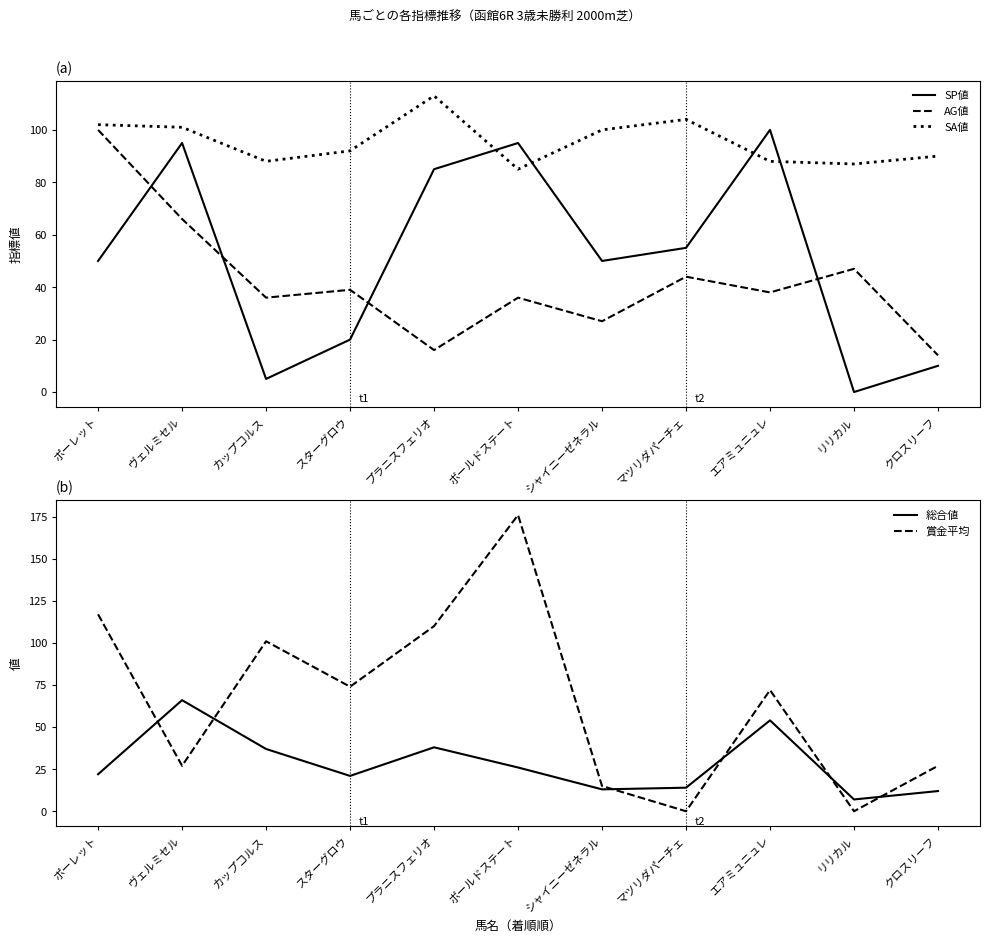

How many data points does each series have?

11